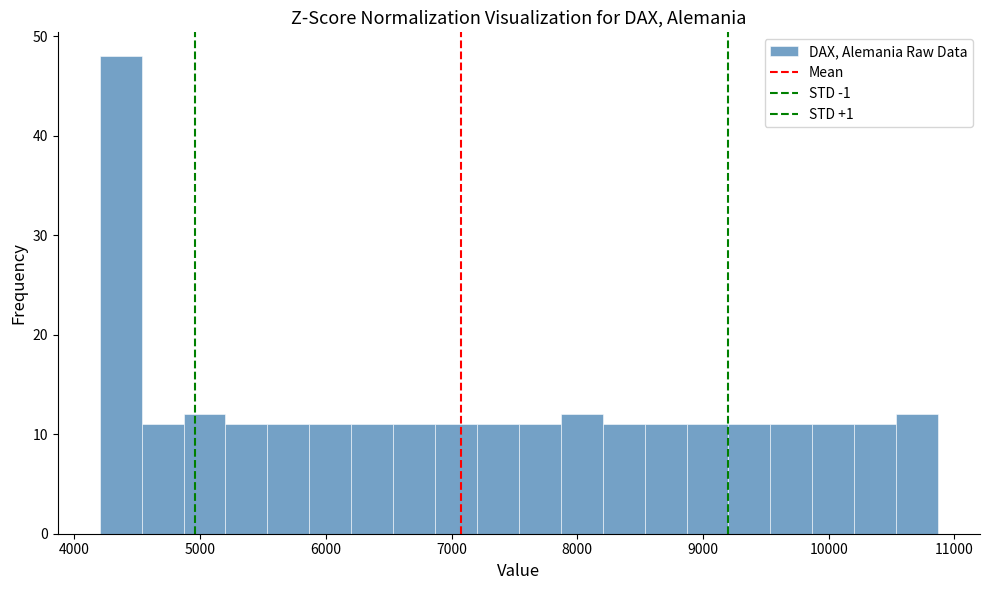

Around what value on the x-axis is the tallest bar? Give the approximate position of its centre, as read against the axis.

4400